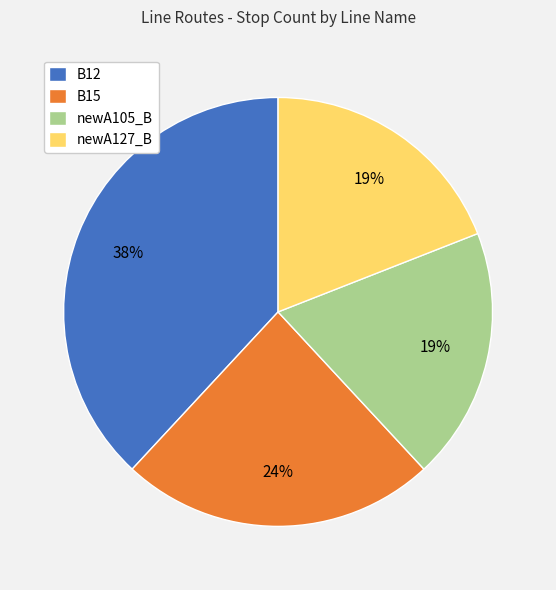

How many segments does this pie chart have?

4